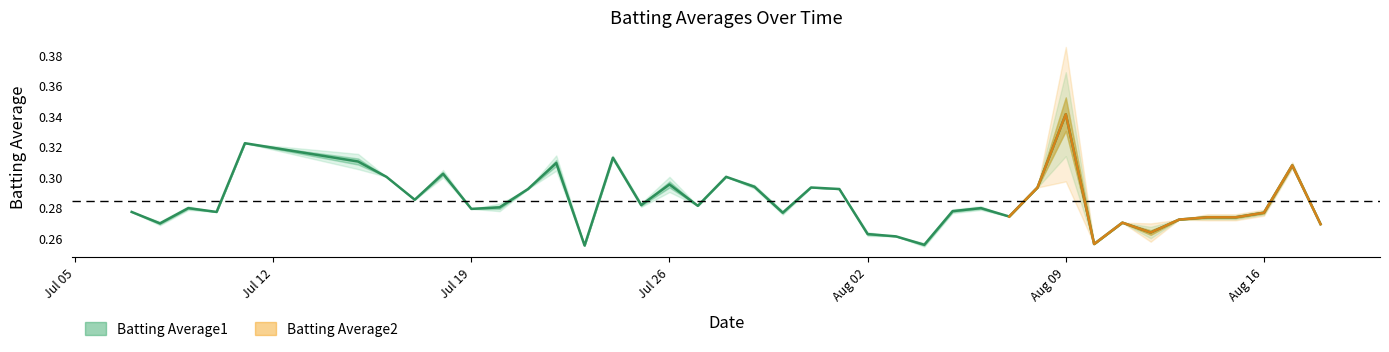

The chart shows a value of 0.2 at 2010-08-03. True or false?

False